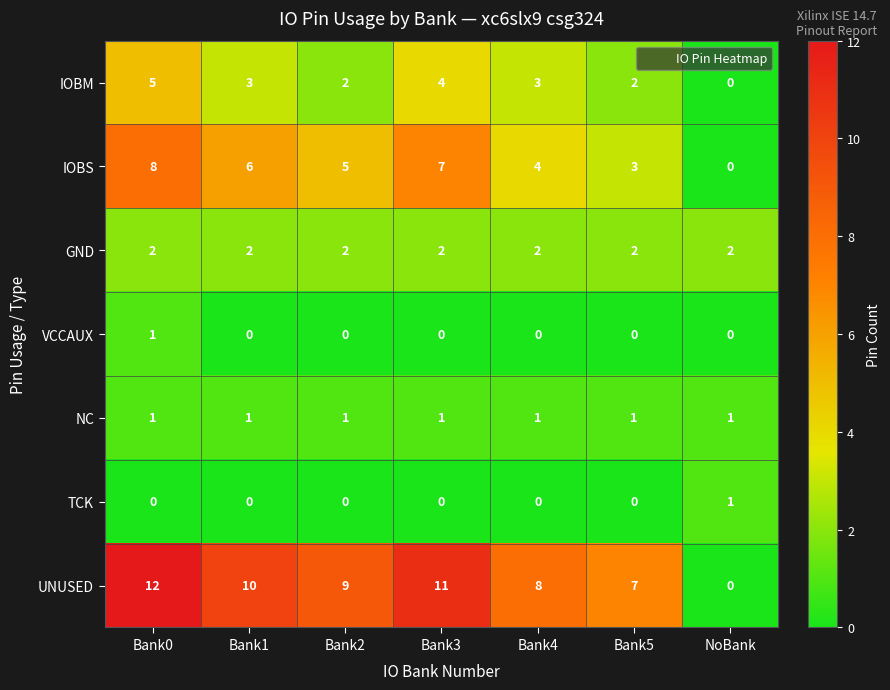

What is the sum of all IOBS values?

33